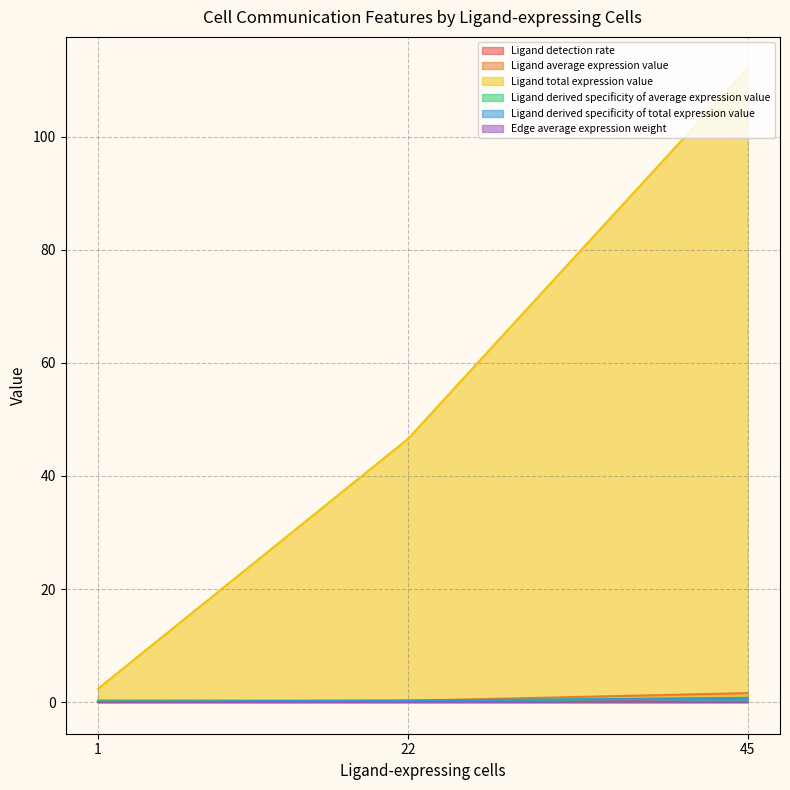

Reading left to right, what are all the values shown in this chart?

Ligand detection rate: 45=0.6	1=0.1	22=0.1
Ligand average expression value: 45=1.6	1=0.3	22=0.2
Ligand total expression value: 45=112.1	1=2.4	22=46.6
Ligand derived specificity of average expression value: 45=0.8	1=0.1	22=0.1
Ligand derived specificity of total expression value: 45=0.7	1=0.0	22=0.3
Edge average expression weight: 45=0.0	1=0.0	22=0.0